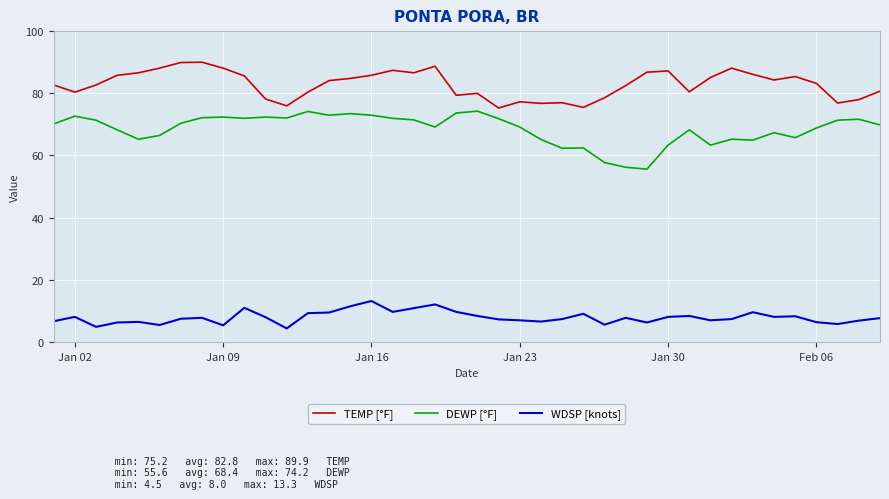

What is the greatest value displayed?

89.9